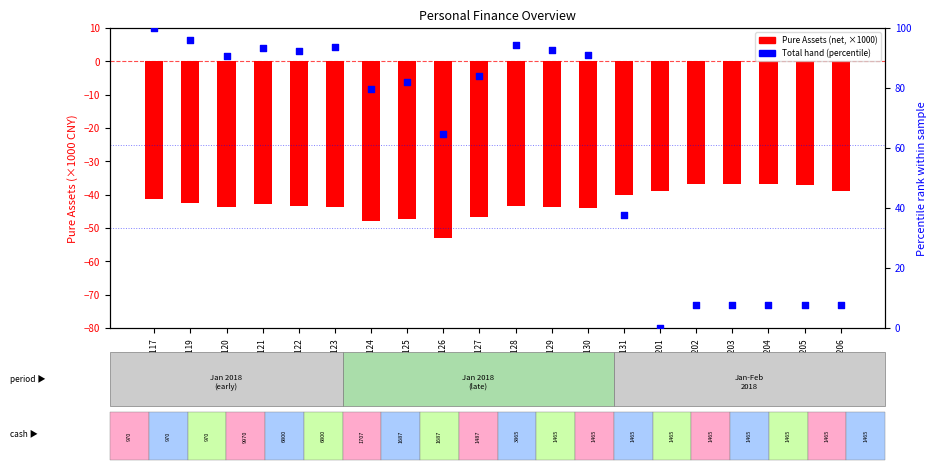

Is the value of Total amount in hand (percentile) at 20180126 greater than the value of Pure Assets (net) at 20180206?

Yes